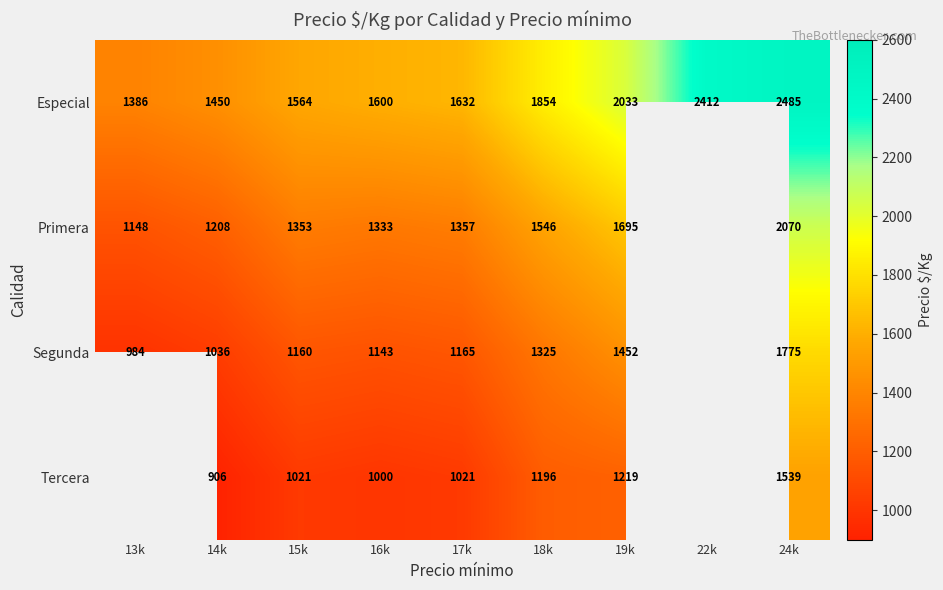

Rank the series at 14k from highest to lowest value.

Especial, Primera, Segunda, Tercera